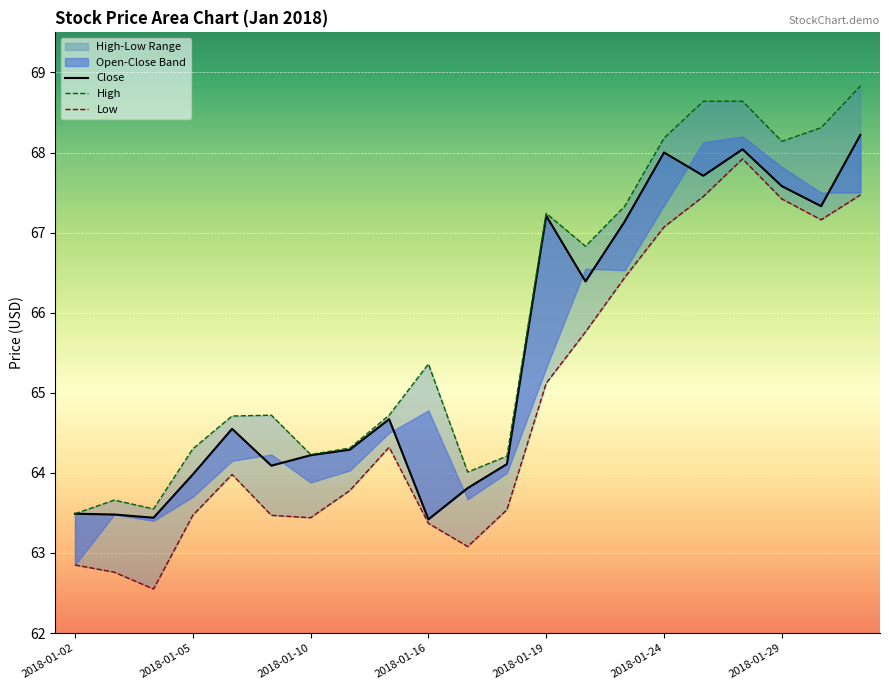

Which category has the highest value in the Close series?

20